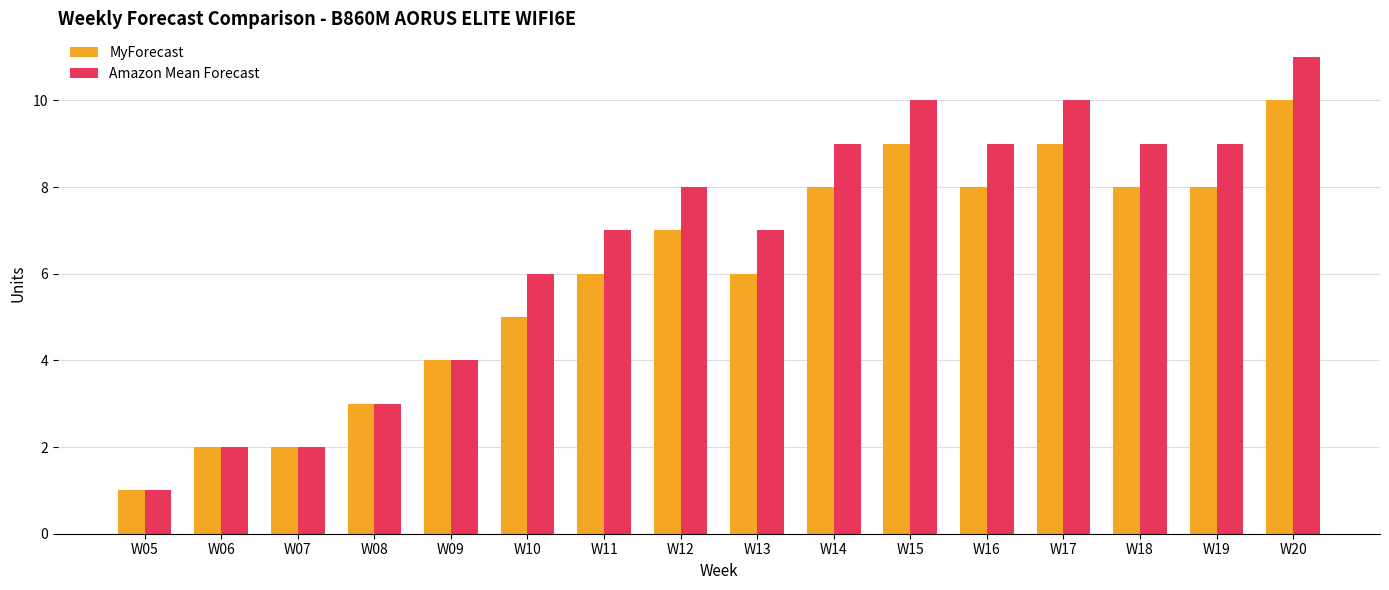

How many MyForecast values are between 4 and 8?

9